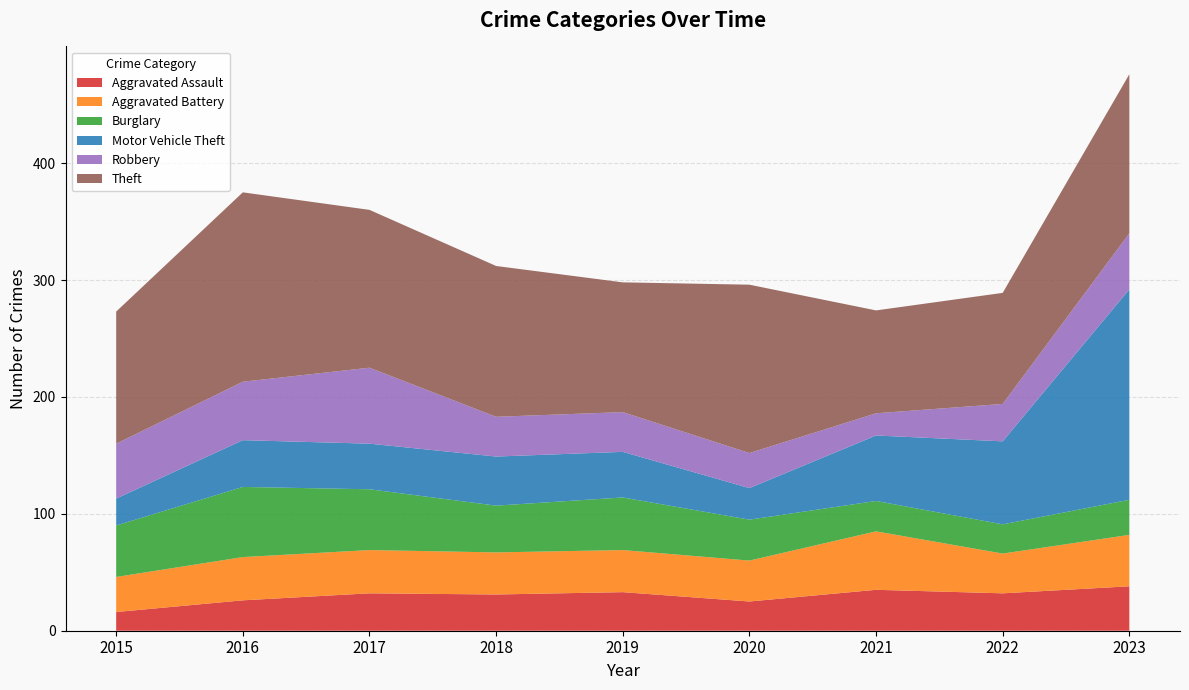

Reading right to left, what are all the values shown in this chart?

Aggravated Assault: 38	32	35	25	33	31	32	26	16
Aggravated Battery: 44	34	50	35	36	36	37	37	30
Burglary: 30	25	26	35	45	40	52	60	44
Motor Vehicle Theft: 180	71	56	27	39	42	39	40	23
Robbery: 48	32	19	30	34	34	65	50	47
Theft: 136	95	88	144	111	129	135	162	113